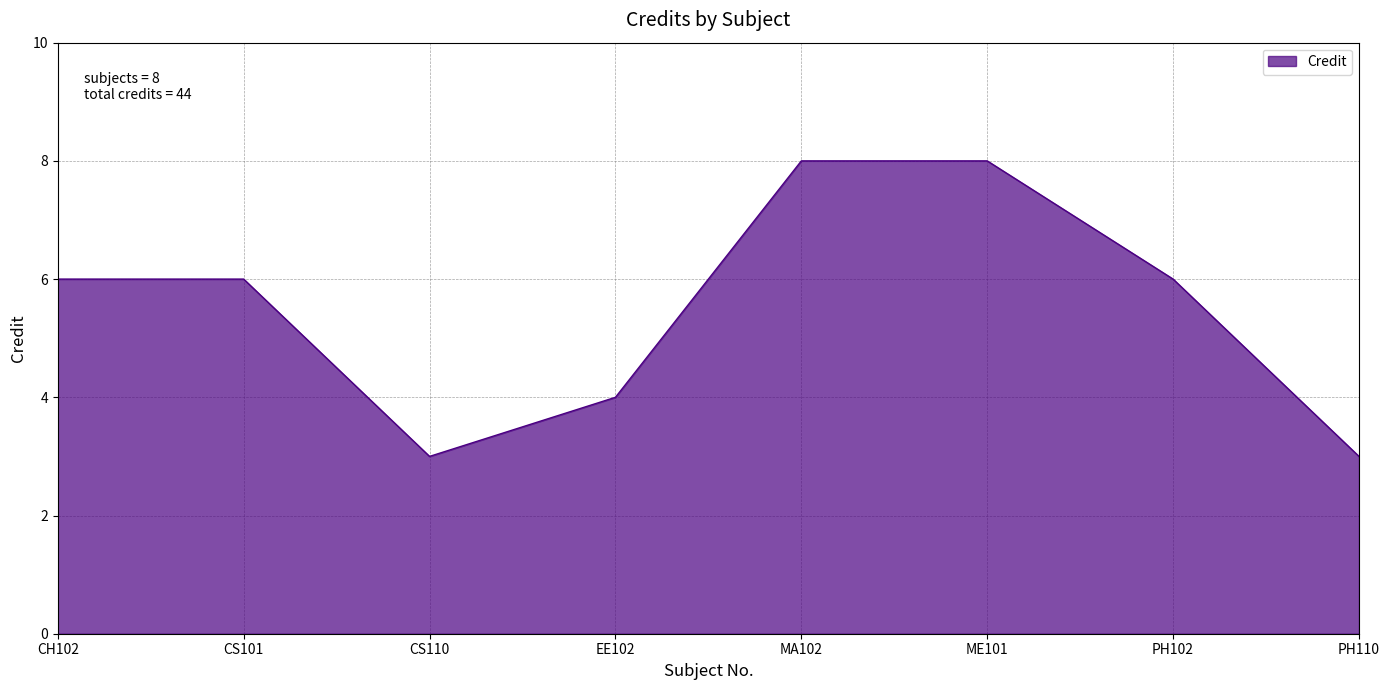

What position from the left is CH102?

1